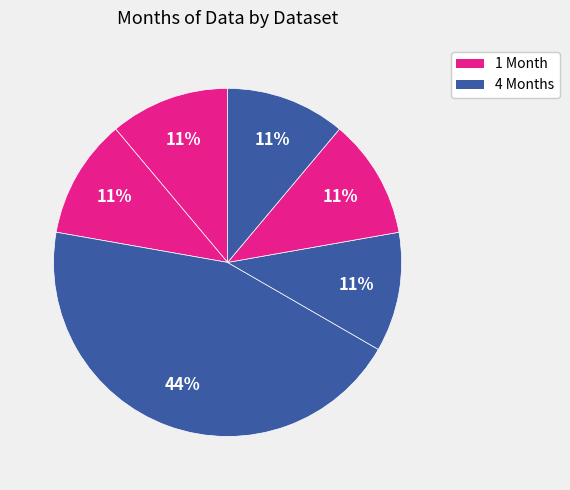

How many slices are in this pie chart?

6